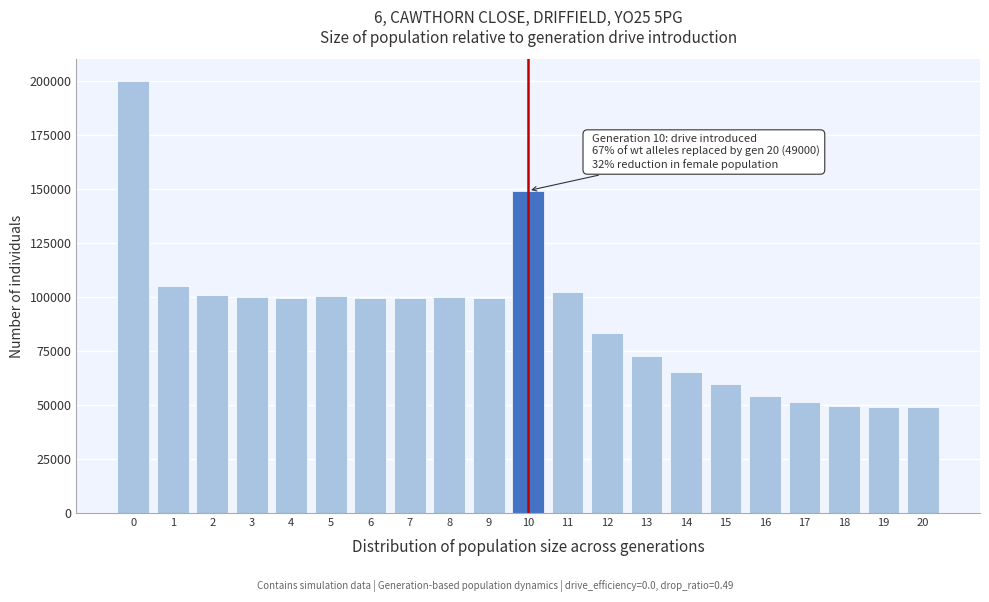

The value at 20 is 49000. True or false?

True